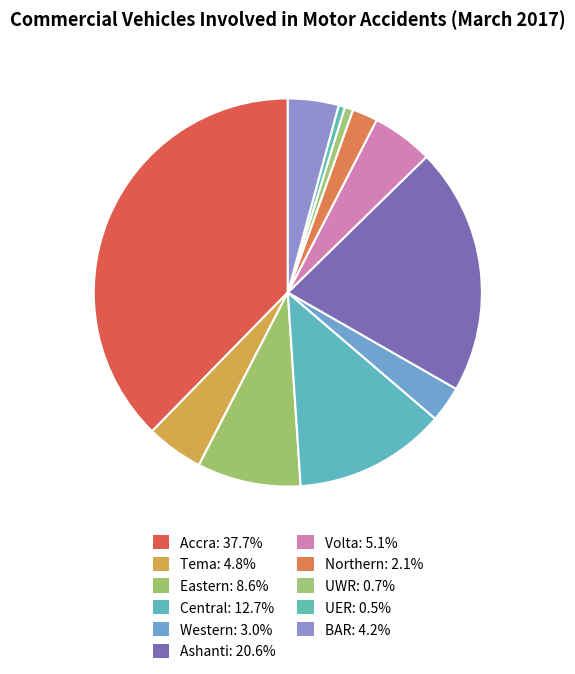

How many slices are in this pie chart?

11